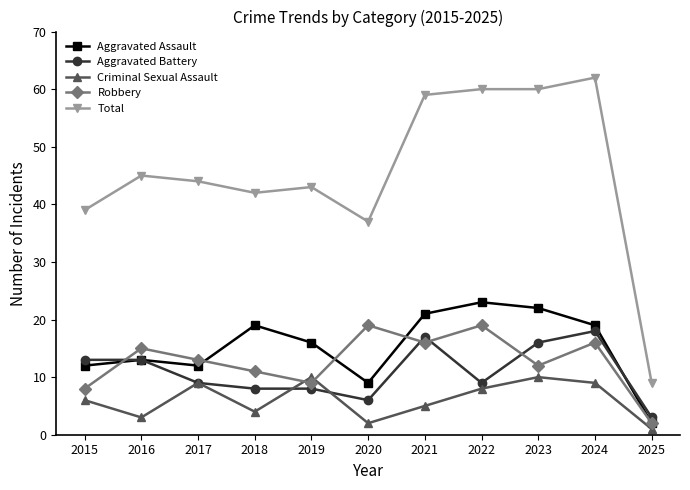

What is the minimum value shown in the chart?

1